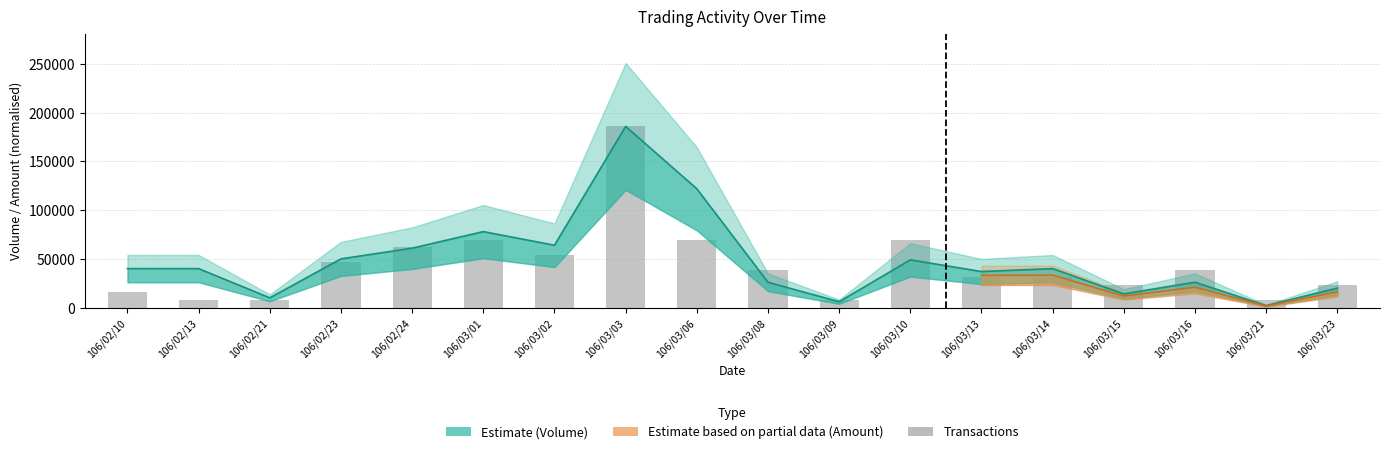

What is the maximum value for Transactions (col_8)?

186000